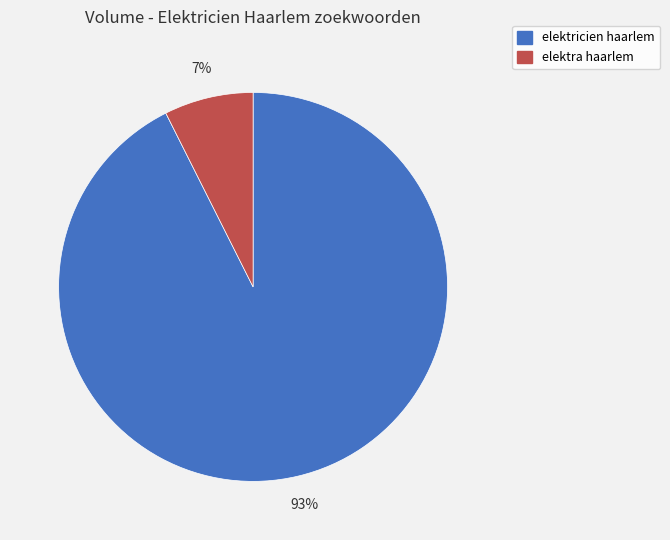

How many segments does this pie chart have?

2